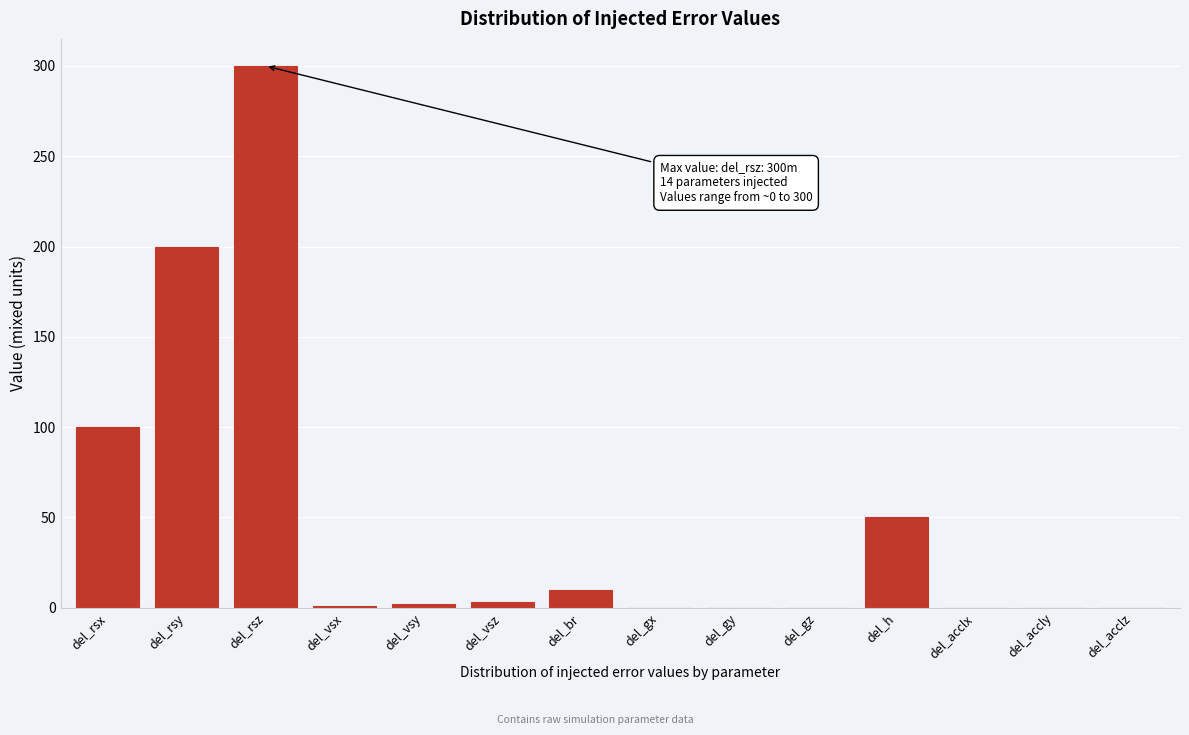

What is the sum of all values?

666.0